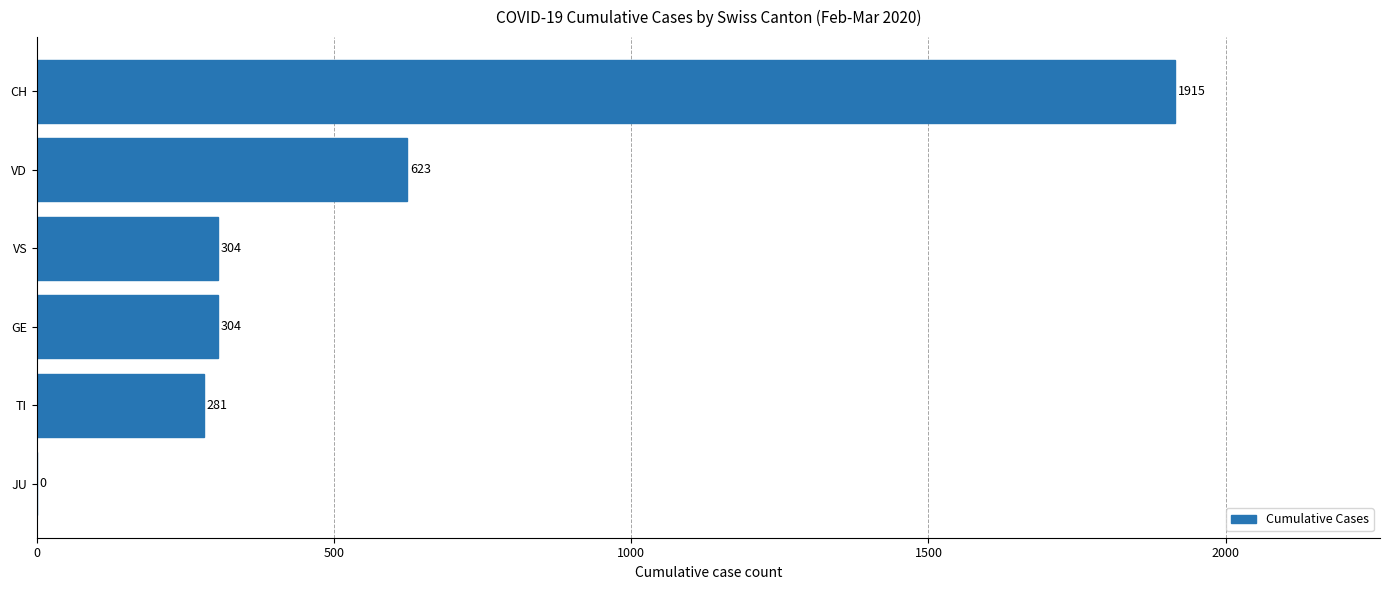

Is it true that the value at TI is 391?

False